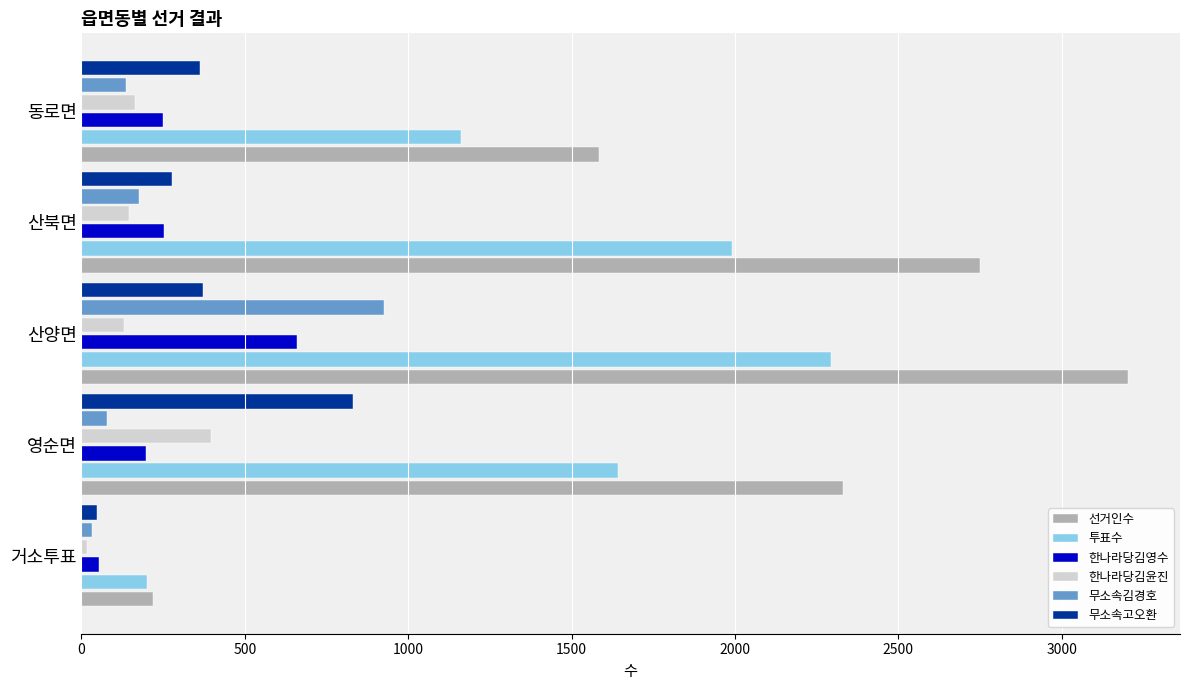

How many values in the 선거인수 series are below 2330?

2